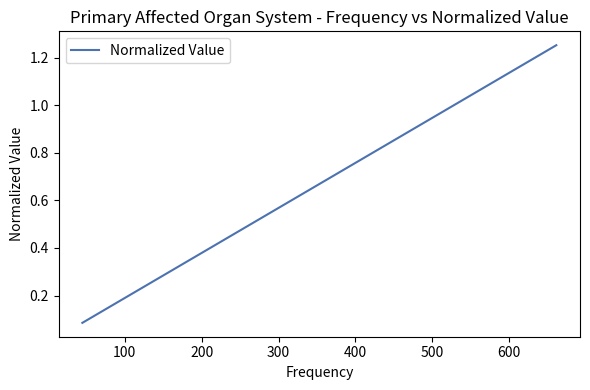

The chart shows a value of 0.6 at 400. True or false?

False